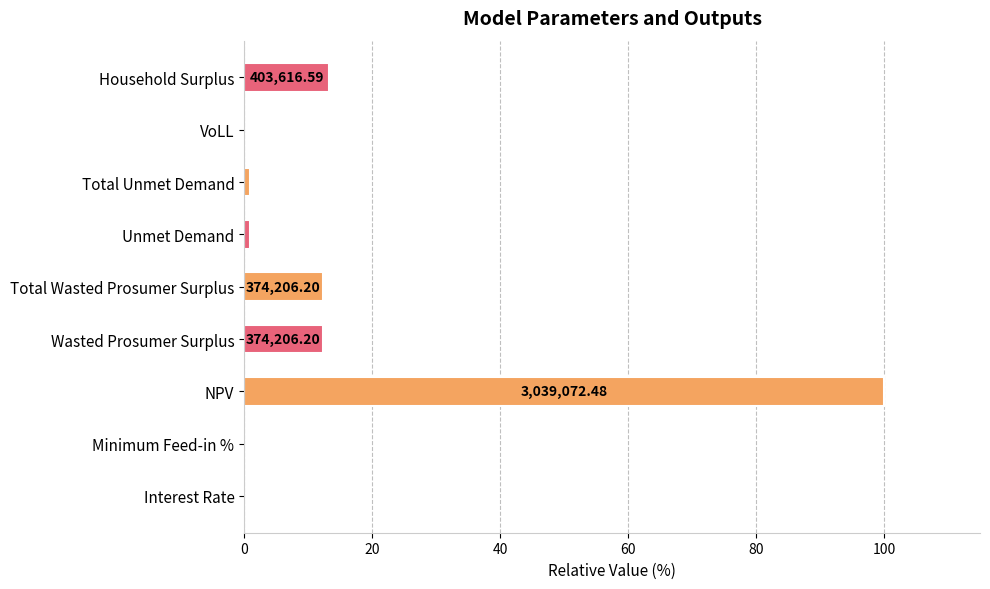

Where is the data nearest to the value 50?

Household Surplus